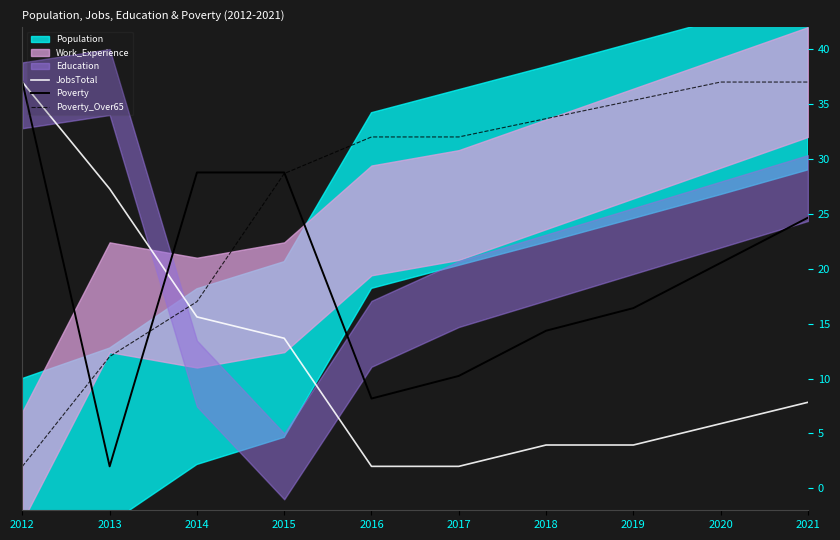

What is the sum of the JobsTotal values at 2015 and 2012?

50.7